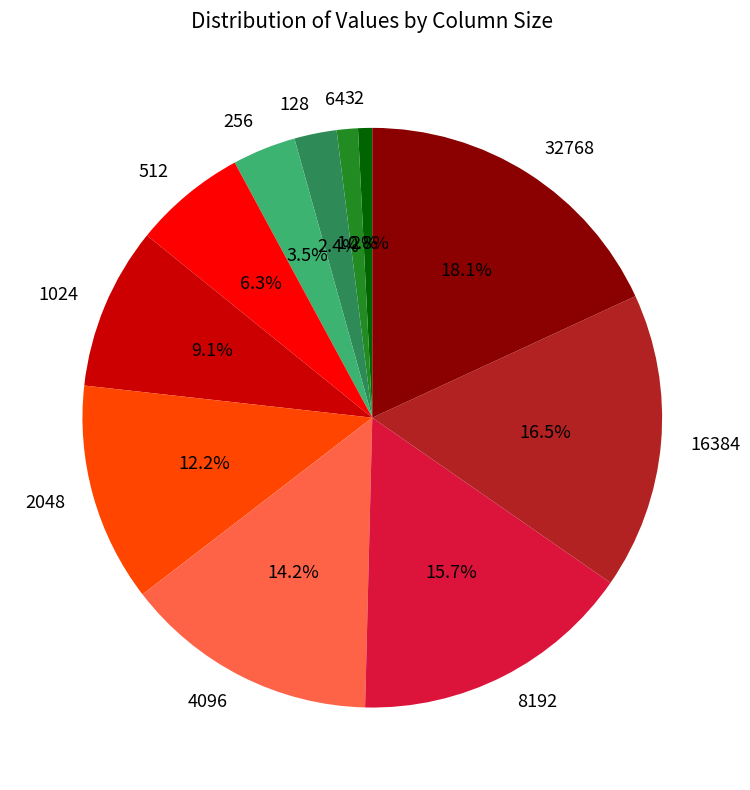

Is 8192 the majority of the pie?

No